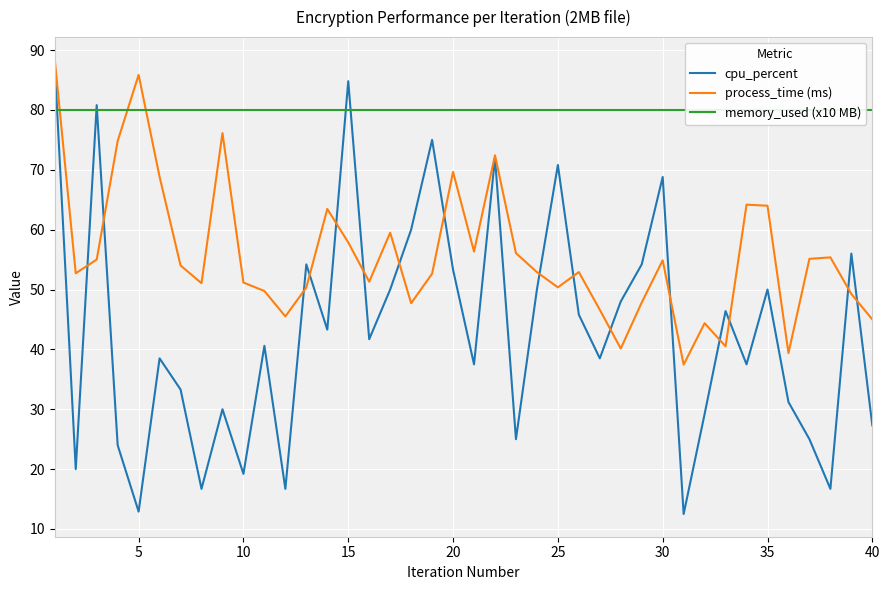

True or false: process_time (ms) has more than 1 interior local peaks.

True